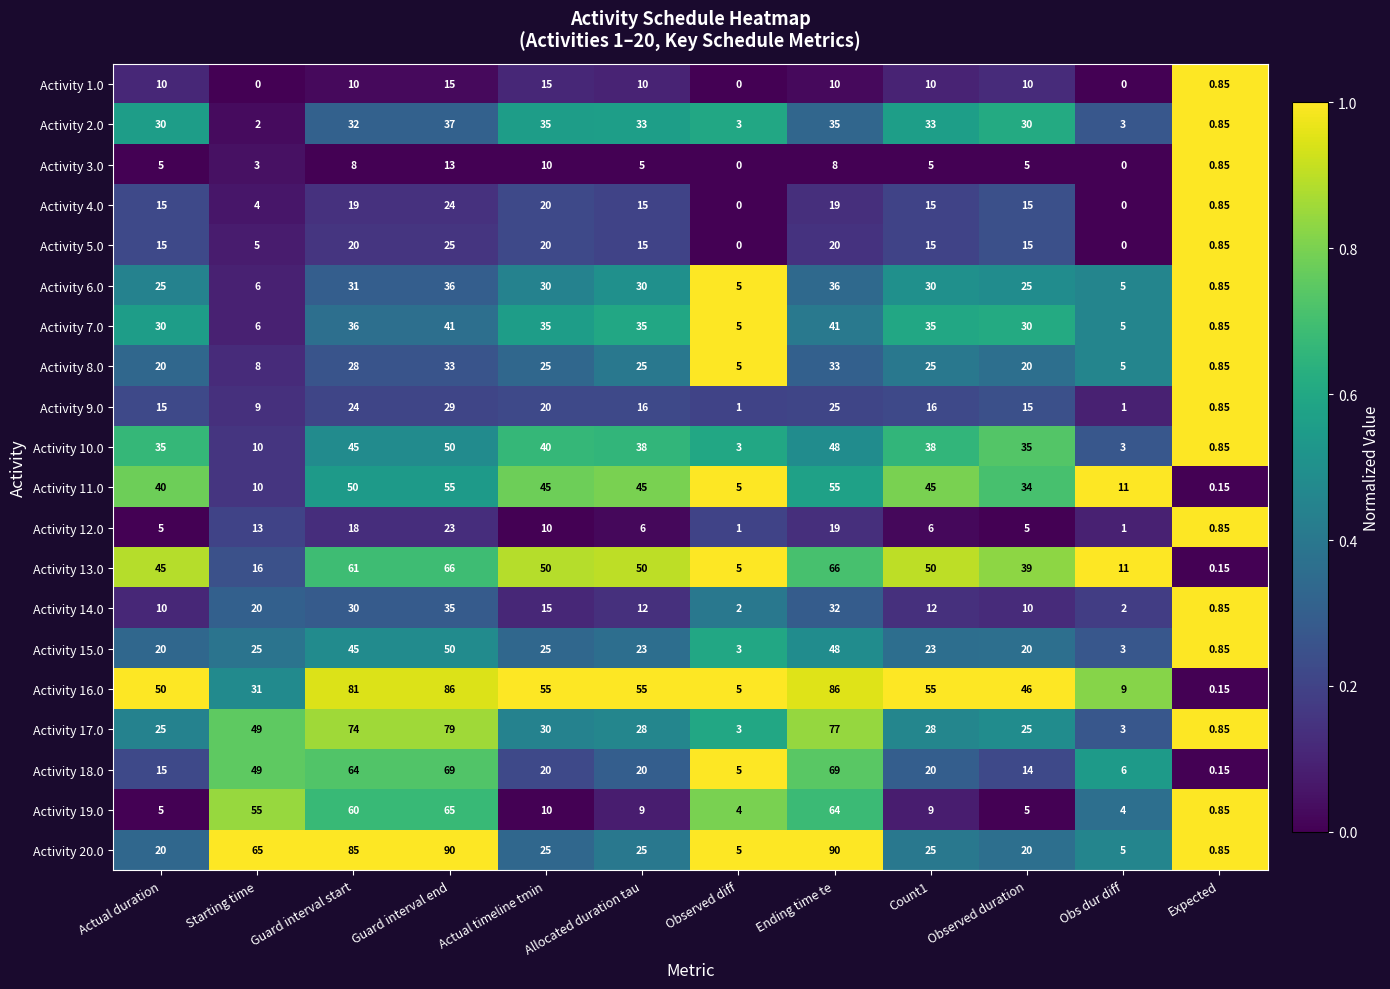

At which label does Activity 9.0 reach its minimum?

Expected